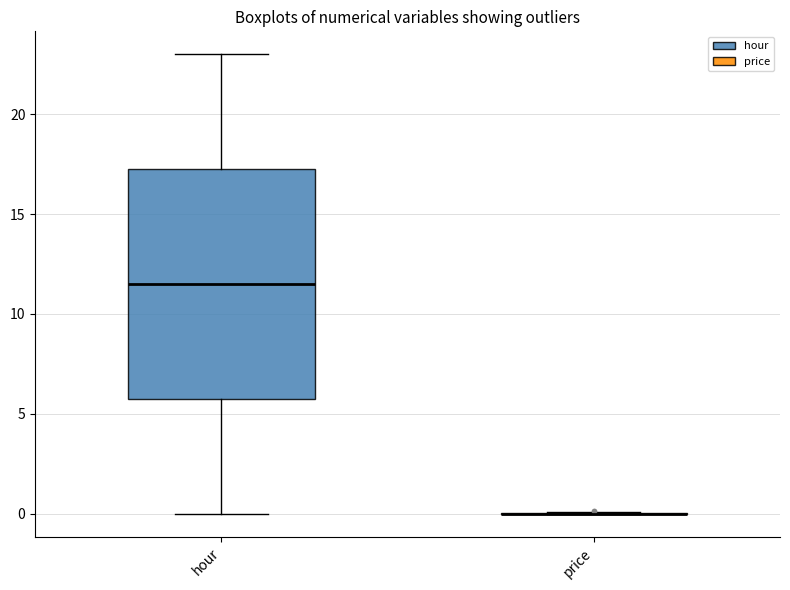

Comparing the boxes themselves (not the whiskers), which one is the tallest?

hour